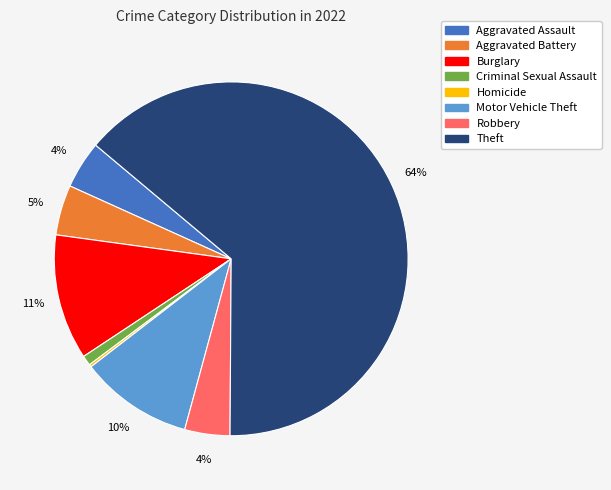

Is there a majority slice in this chart?

Yes